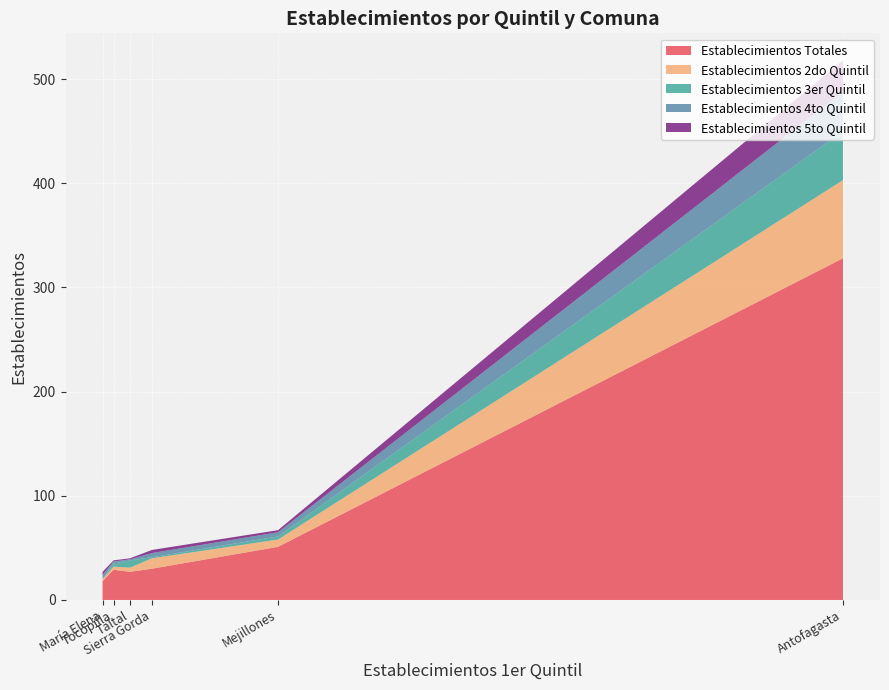

Reading left to right, list all the values displayed in this chart.

Establecimientos Totales: Antofagasta=328	Mejillones=51	Sierra Gorda=30	Taltal=27	Tocopilla=29	María Elena=18
Establecimientos 2do Quintil: Antofagasta=75	Mejillones=7	Sierra Gorda=10	Taltal=4	Tocopilla=3	María Elena=2
Establecimientos 3er Quintil: Antofagasta=47	Mejillones=3	Sierra Gorda=1	Taltal=7	Tocopilla=3	María Elena=0
Establecimientos 4to Quintil: Antofagasta=38	Mejillones=4	Sierra Gorda=4	Taltal=1	Tocopilla=2	María Elena=4
Establecimientos 5to Quintil: Antofagasta=30	Mejillones=2	Sierra Gorda=3	Taltal=1	Tocopilla=1	María Elena=3